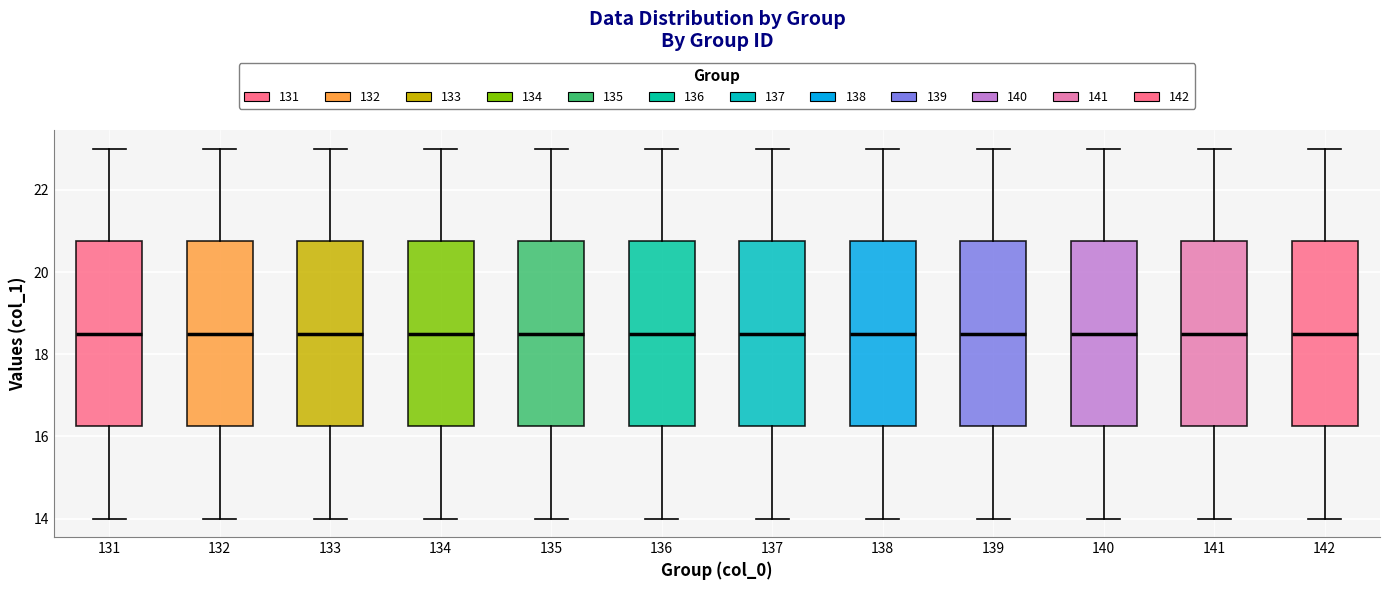

Reading left to right, transcribe this box plot: for each box, give where its median line is, the range the box spans, and where its two whiskers end, as read against the y-axis. The values are not printed on the chart, so give them approximately, as read against the axis.

131: median 18.6, box 16.2 to 20.8, whiskers 14.0 to 23.0
132: median 18.6, box 16.2 to 20.8, whiskers 14.0 to 23.0
133: median 18.6, box 16.2 to 20.8, whiskers 14.0 to 23.0
134: median 18.6, box 16.2 to 20.8, whiskers 14.0 to 23.0
135: median 18.6, box 16.2 to 20.8, whiskers 14.0 to 23.0
136: median 18.6, box 16.2 to 20.8, whiskers 14.0 to 23.0
137: median 18.6, box 16.2 to 20.8, whiskers 14.0 to 23.0
138: median 18.6, box 16.2 to 20.8, whiskers 14.0 to 23.0
139: median 18.6, box 16.2 to 20.8, whiskers 14.0 to 23.0
140: median 18.6, box 16.2 to 20.8, whiskers 14.0 to 23.0
141: median 18.6, box 16.2 to 20.8, whiskers 14.0 to 23.0
142: median 18.6, box 16.2 to 20.8, whiskers 14.0 to 23.0